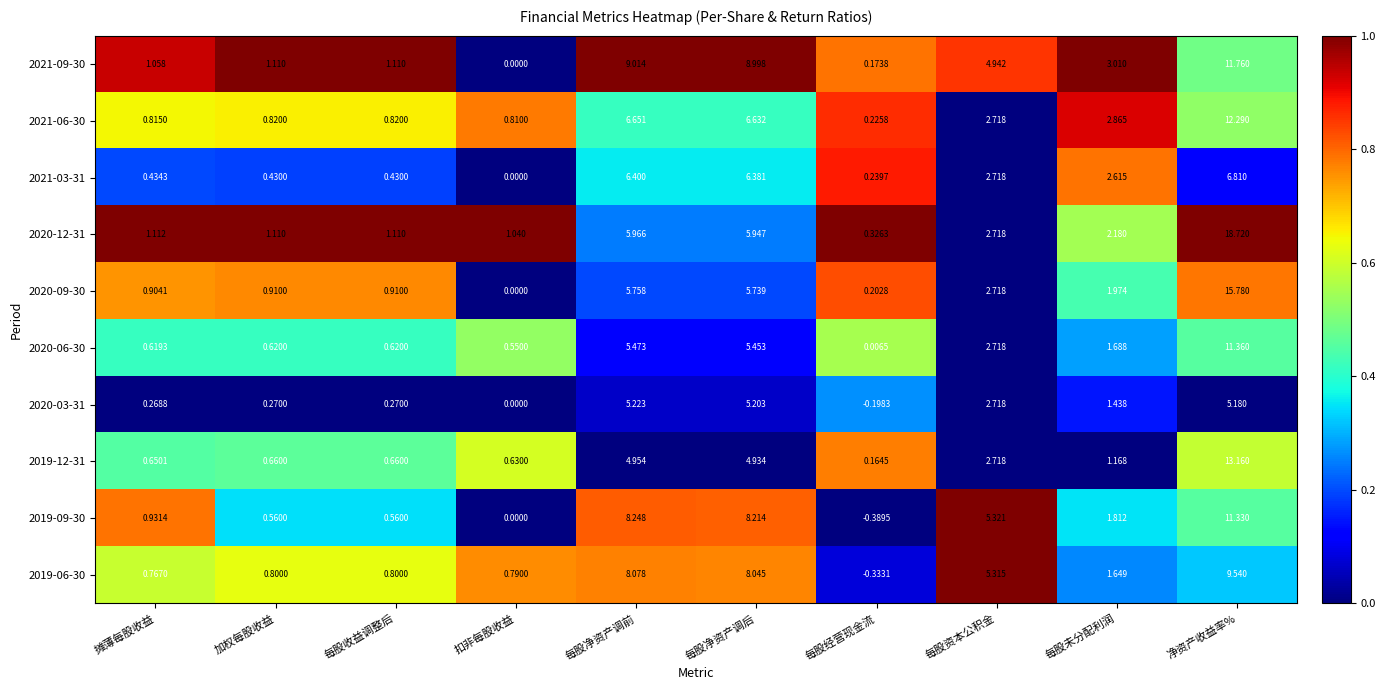

At 每股未分配利润, list the series in order from largest to smallest.

2021-09-30, 2021-06-30, 2021-03-31, 2020-12-31, 2020-09-30, 2019-09-30, 2020-06-30, 2019-06-30, 2020-03-31, 2019-12-31